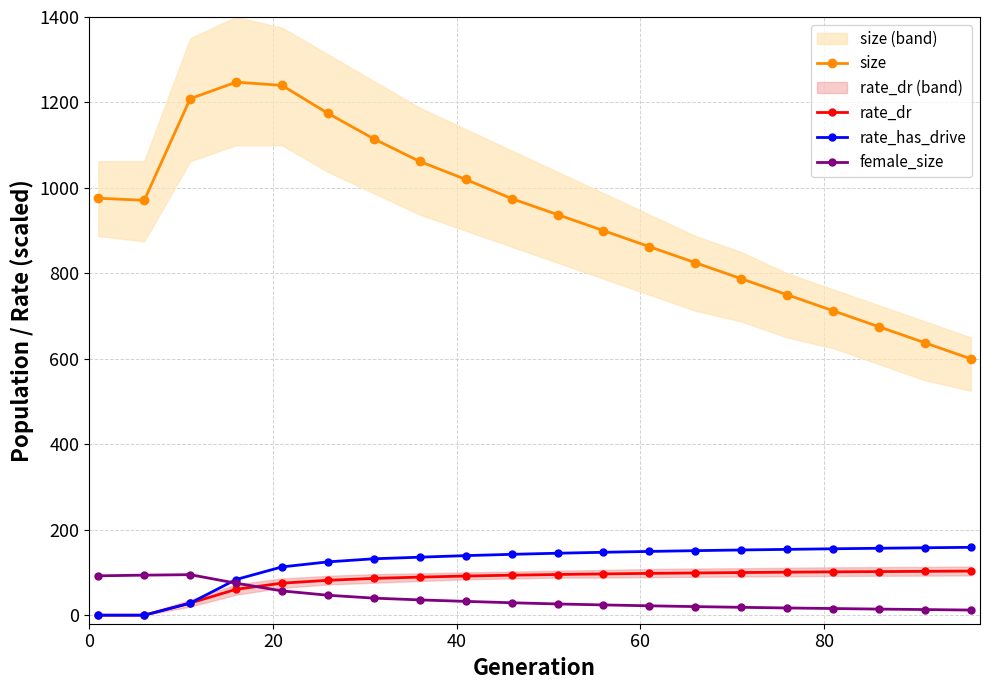

True or false: size and rate_has_drive cross at least once.

False